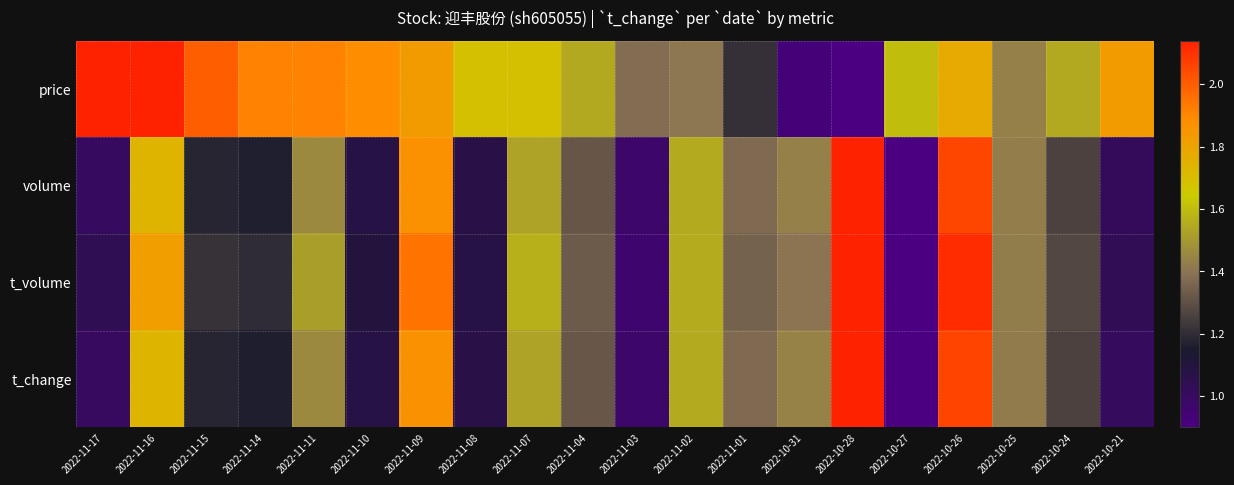

At 2022-11-14, list the series in order from smallest to largest.

t_change, volume, t_volume, price